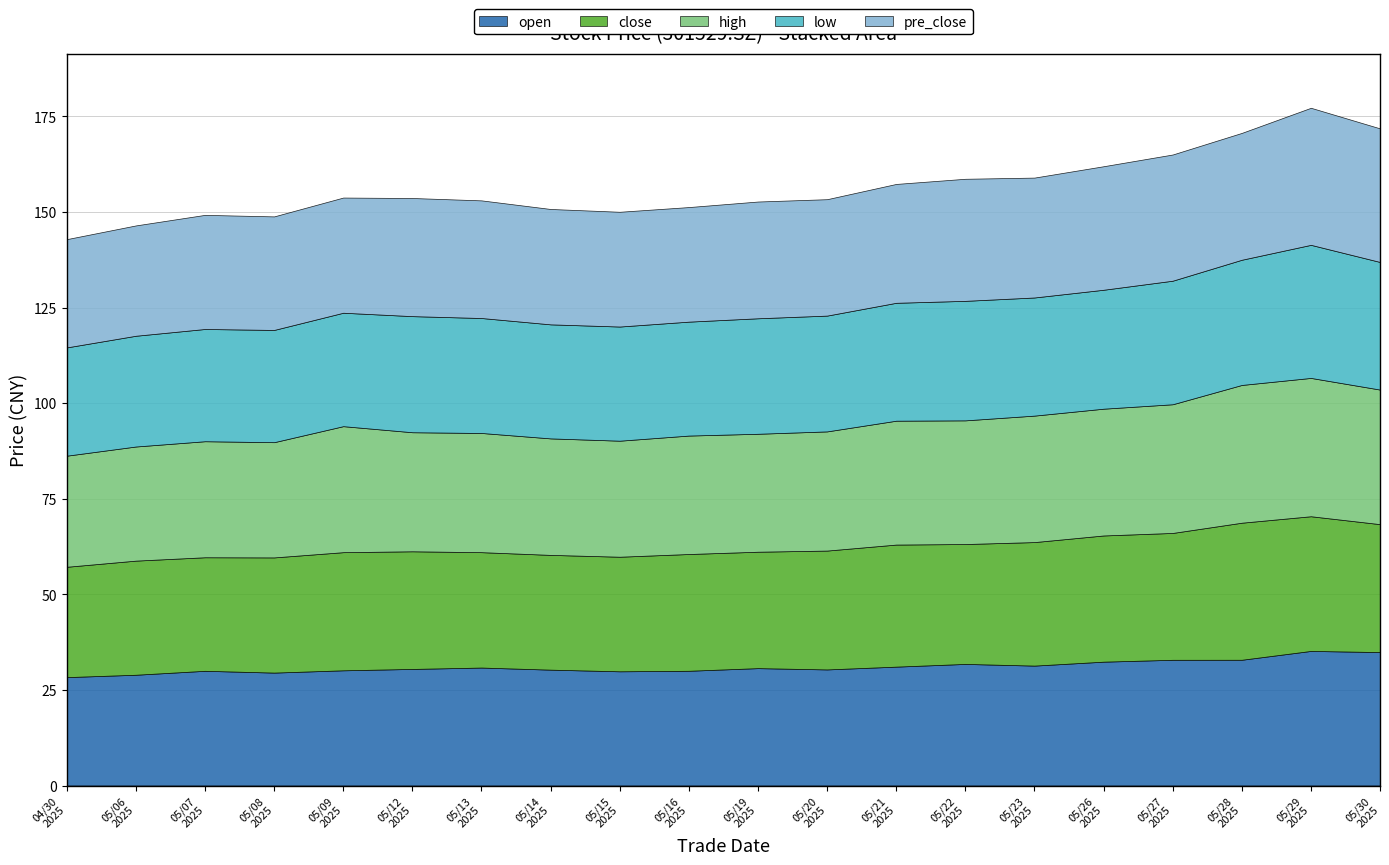

The close series shows 9.5 at 20250528. True or false?

False